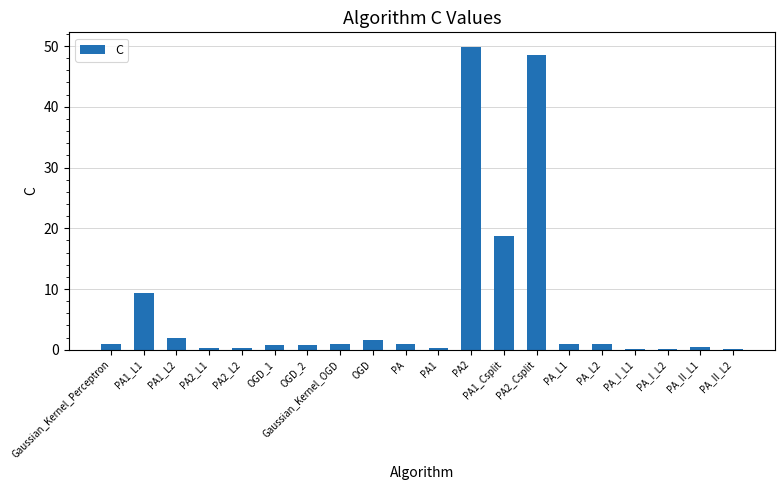

What is the approximate value at OGD?

1.6